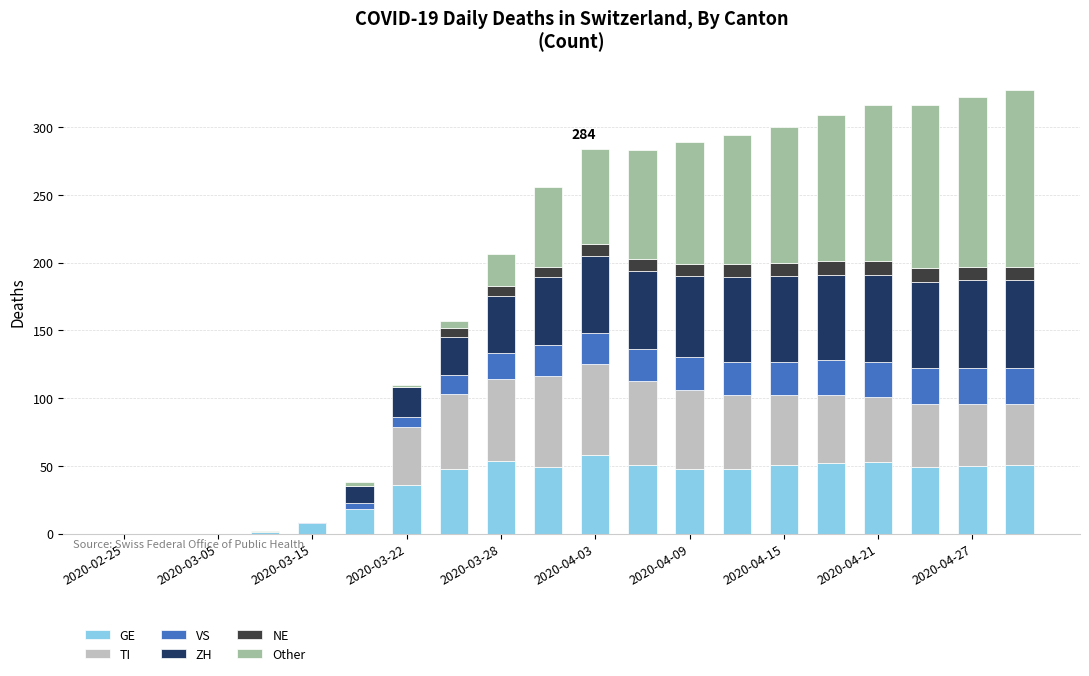

What is the highest value of the GE series?

58